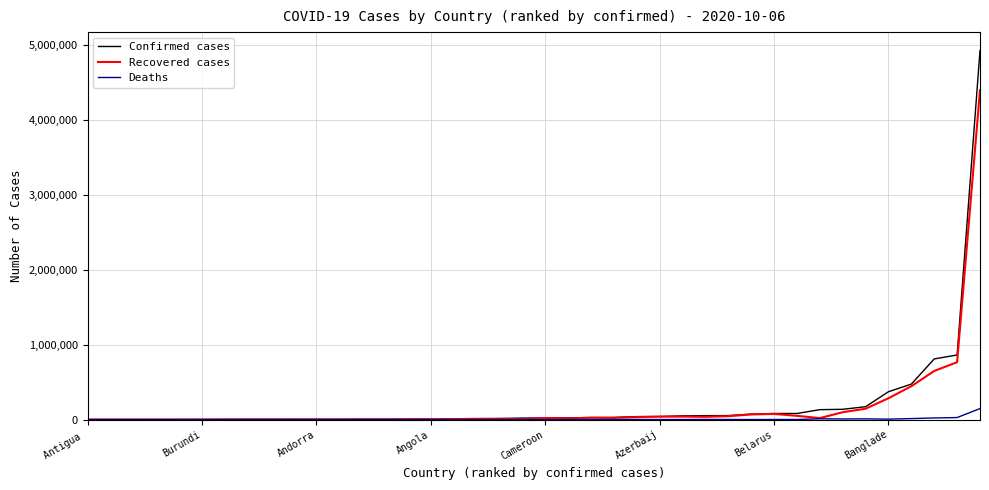

What is the highest value of the Confirmed cases series?

4927235